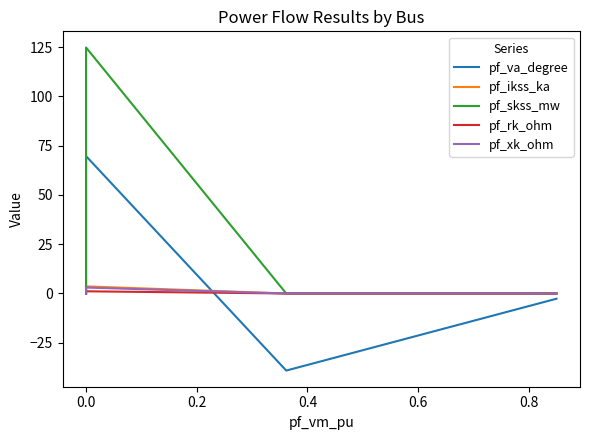

What is the sum of all pf_xk_ohm values?

3.0